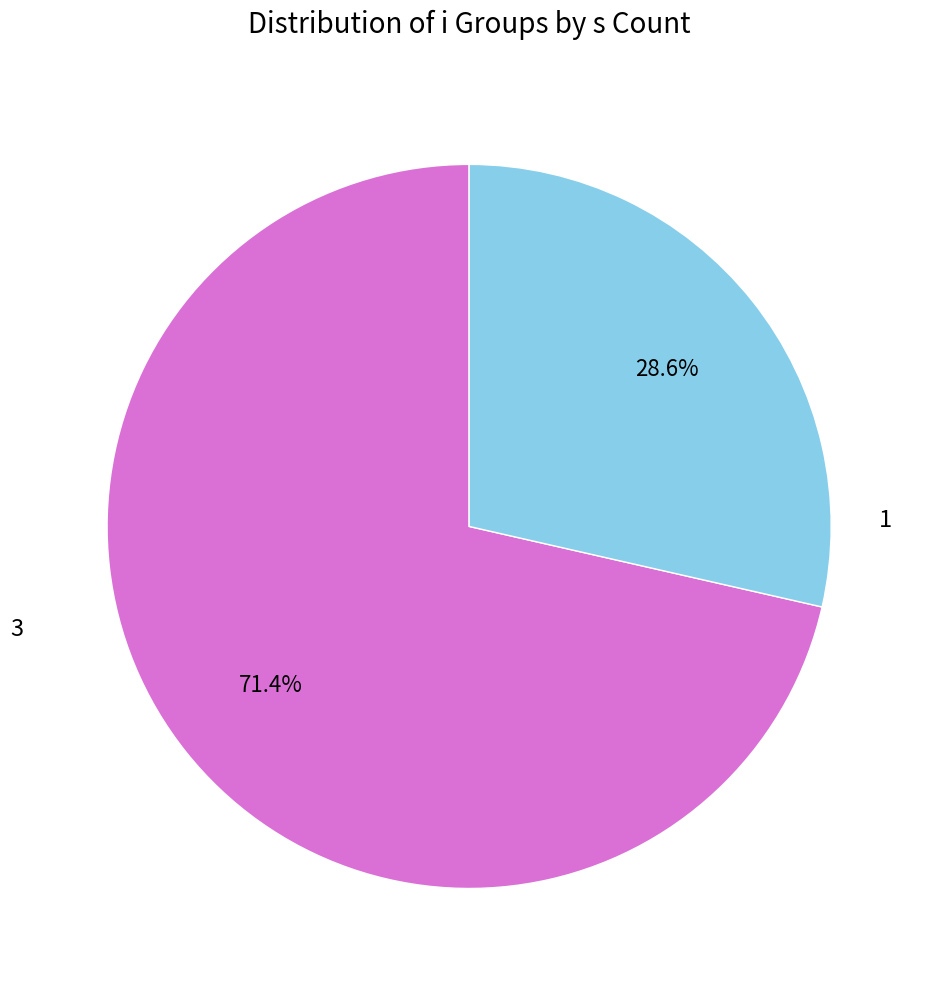

Is there a majority slice in this chart?

Yes